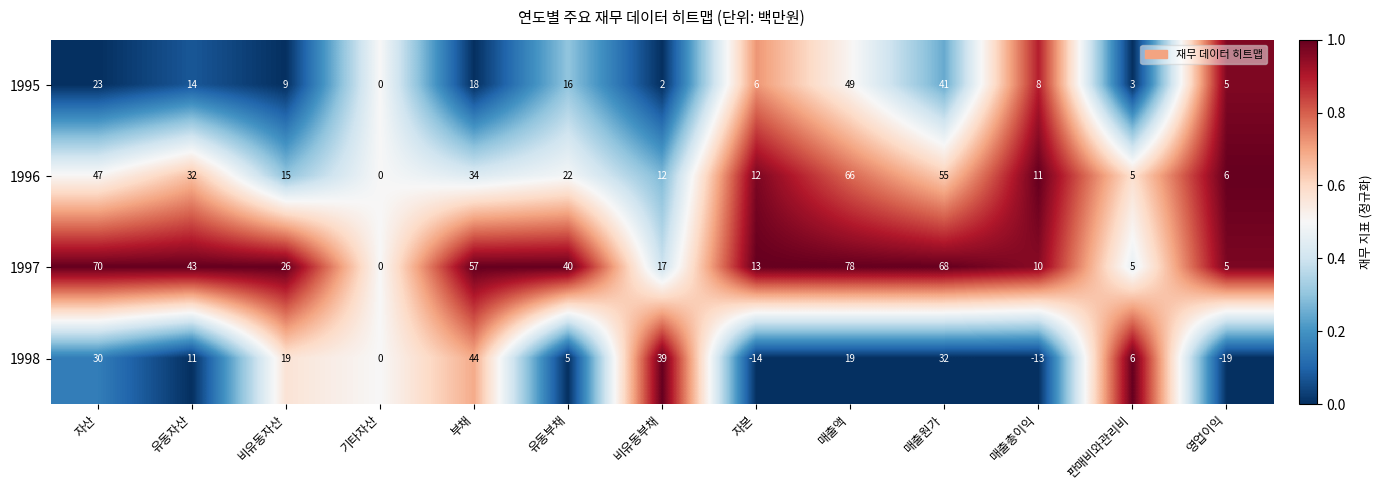

What is the sum of the 1995 values at 비유동부채 and 자산?

25